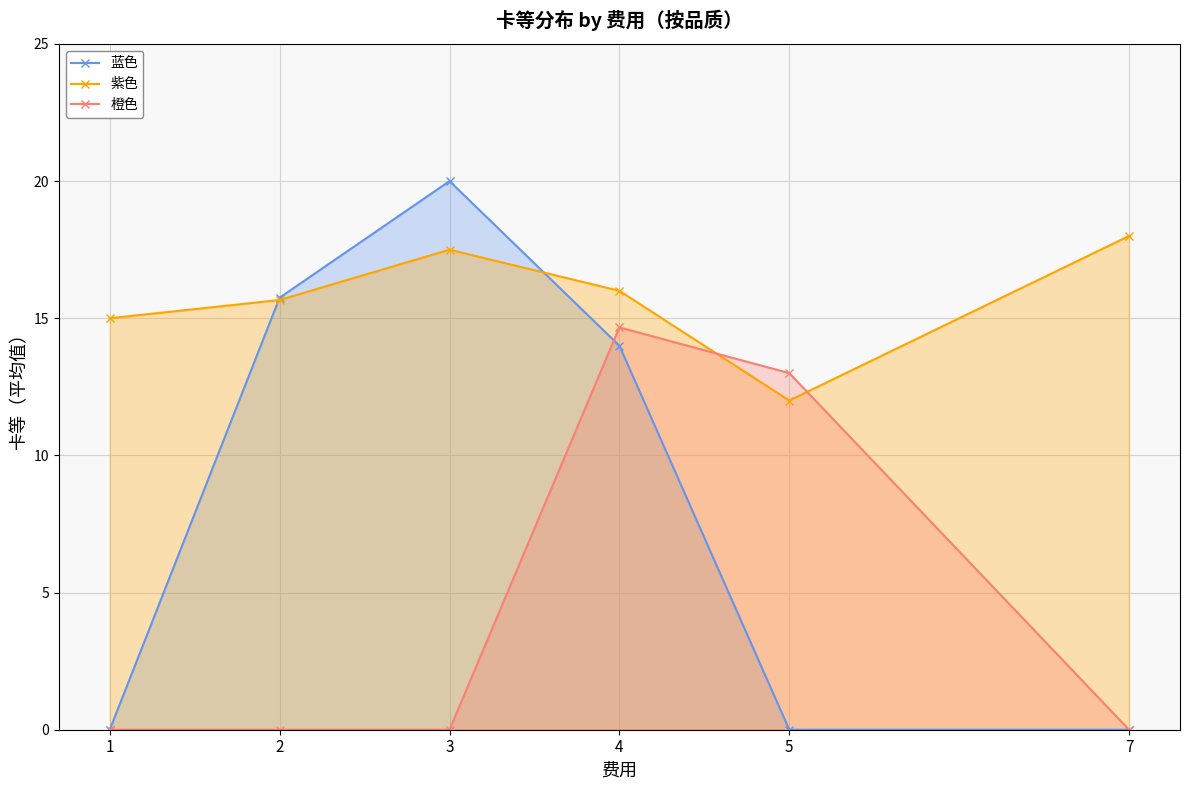

Between 4 and 7, which series saw the biggest shift?

橙色